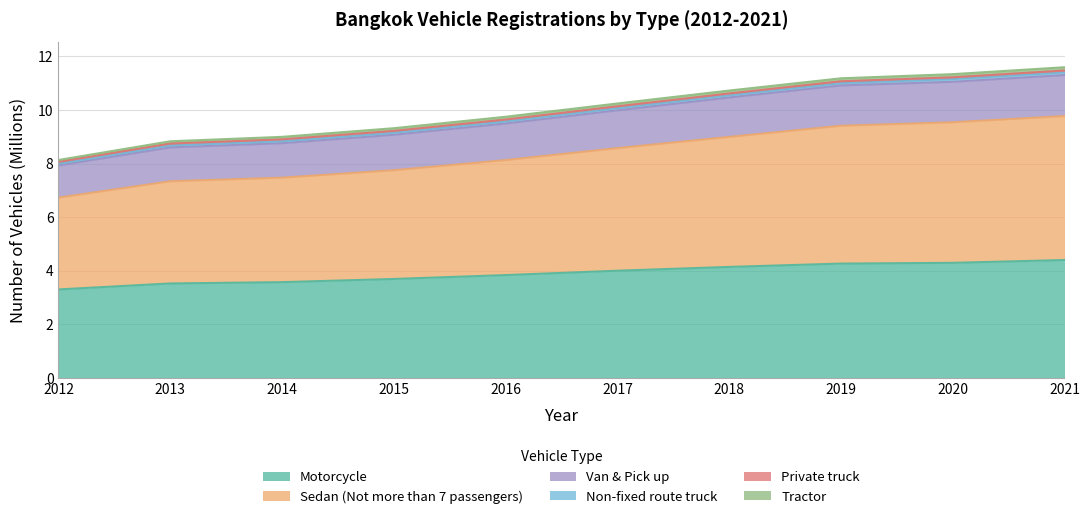

What is the highest value of the Motorcycle series?

4.4